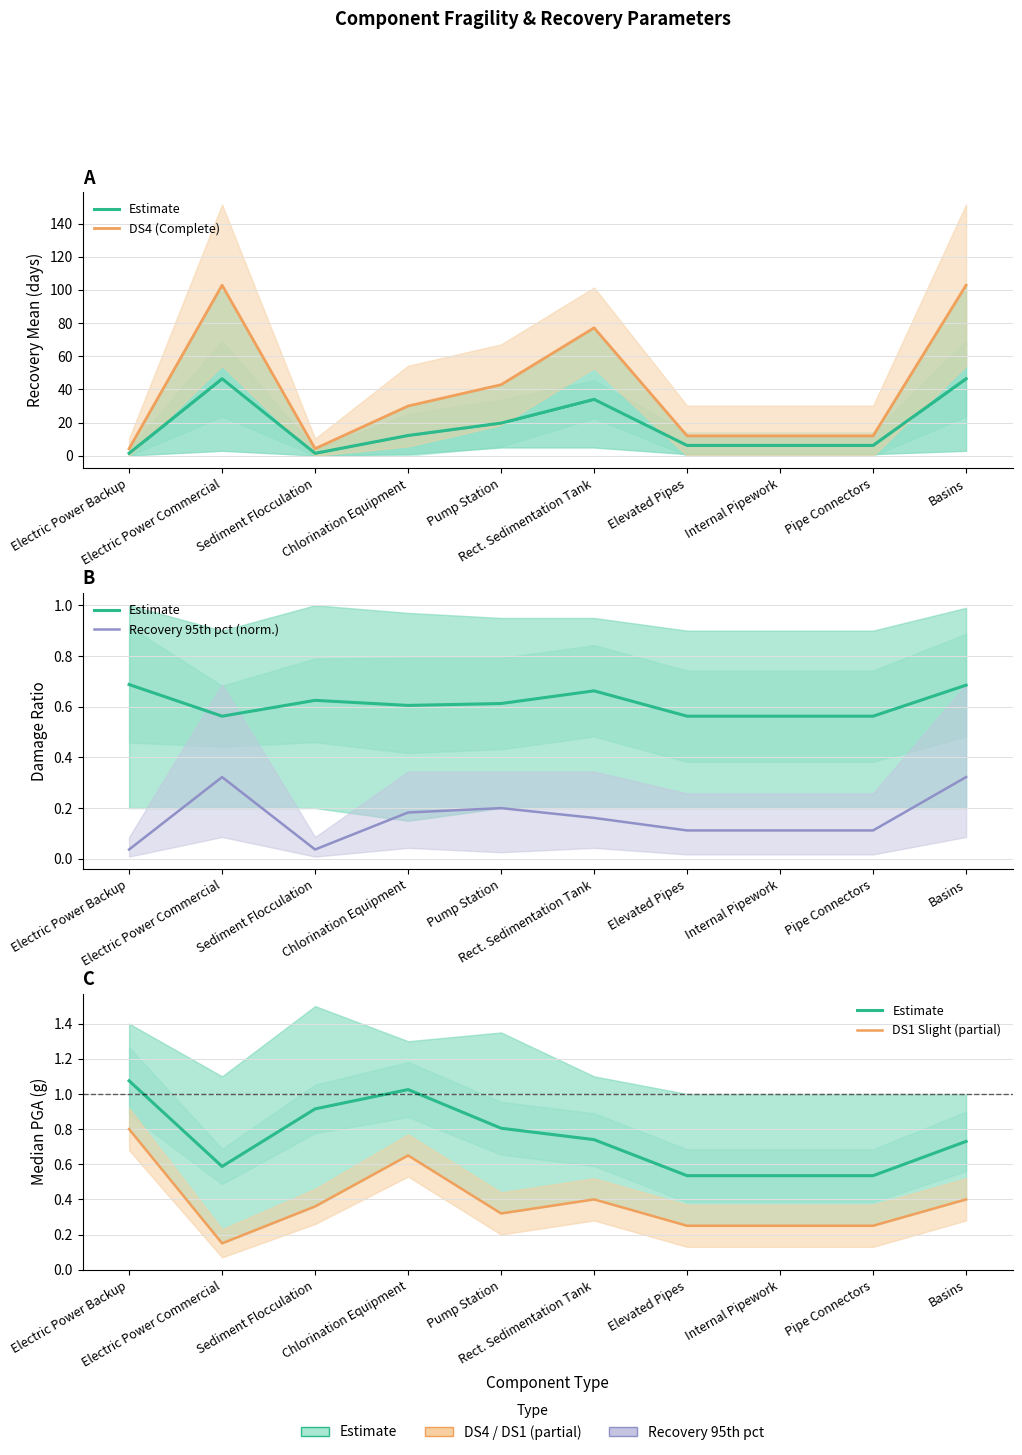

What are all the series names shown in the legend?

Estimate, DS4 (Complete), Recovery 95th pct (norm.), DS1 Slight (partial)